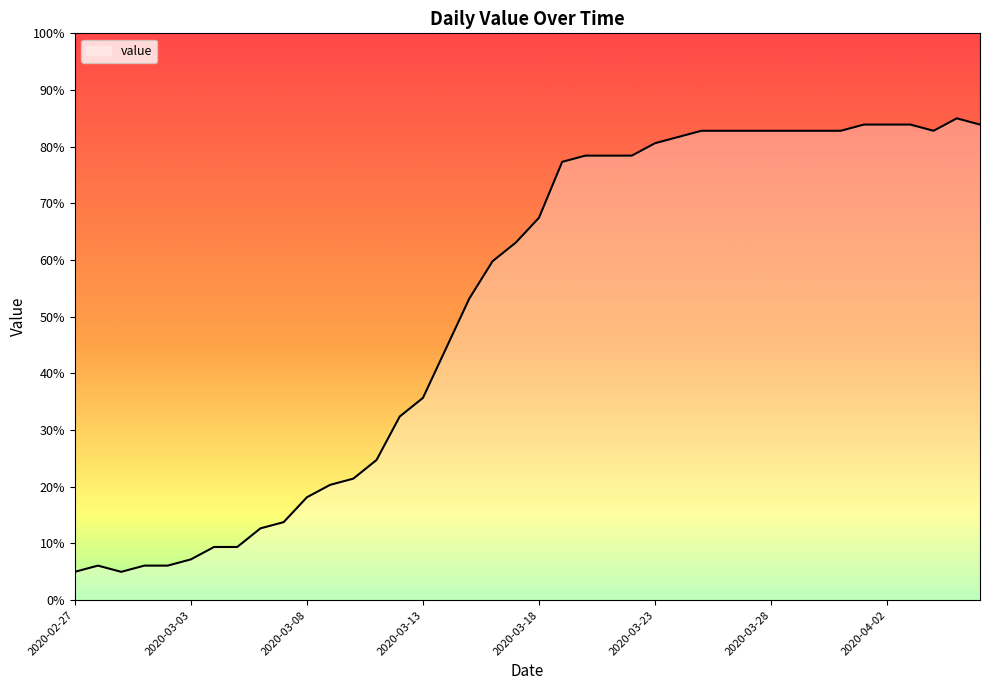

What is the greatest value displayed?

85.0